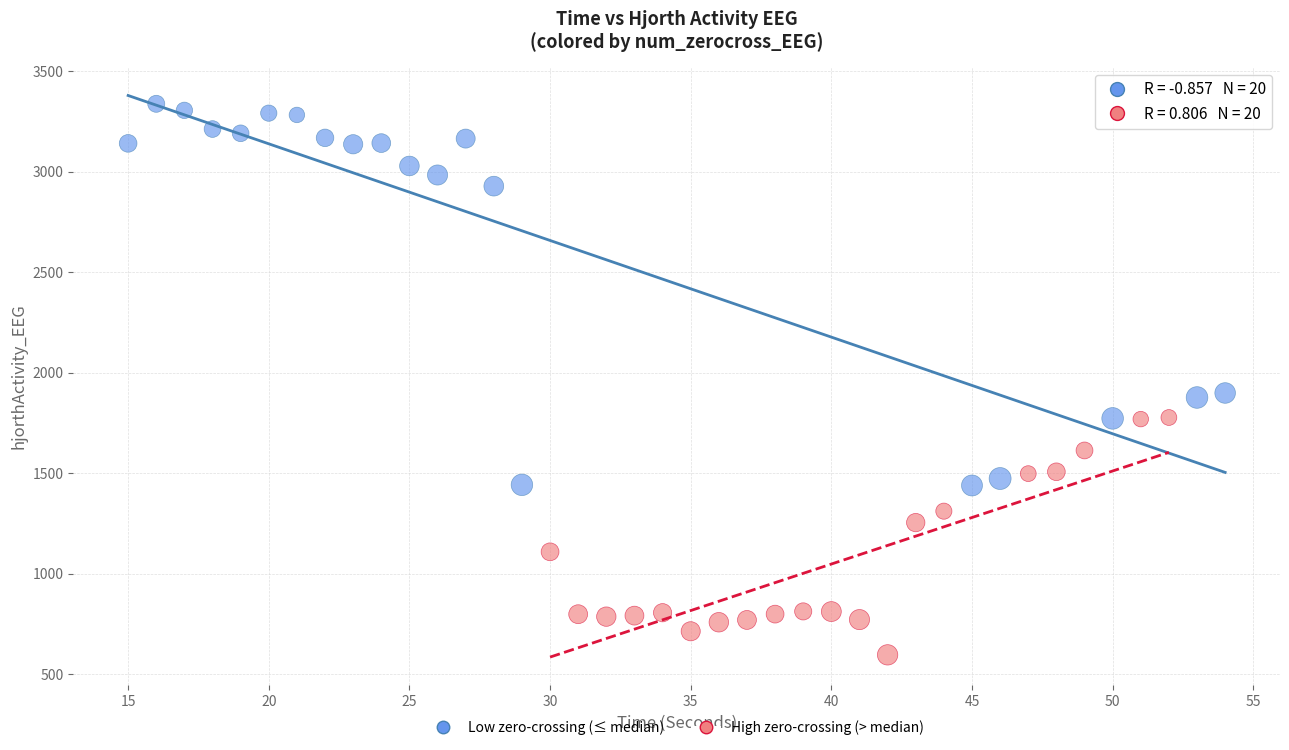

Which series reaches the maximum Y coordinate?

Low zero-crossing (≤ median)